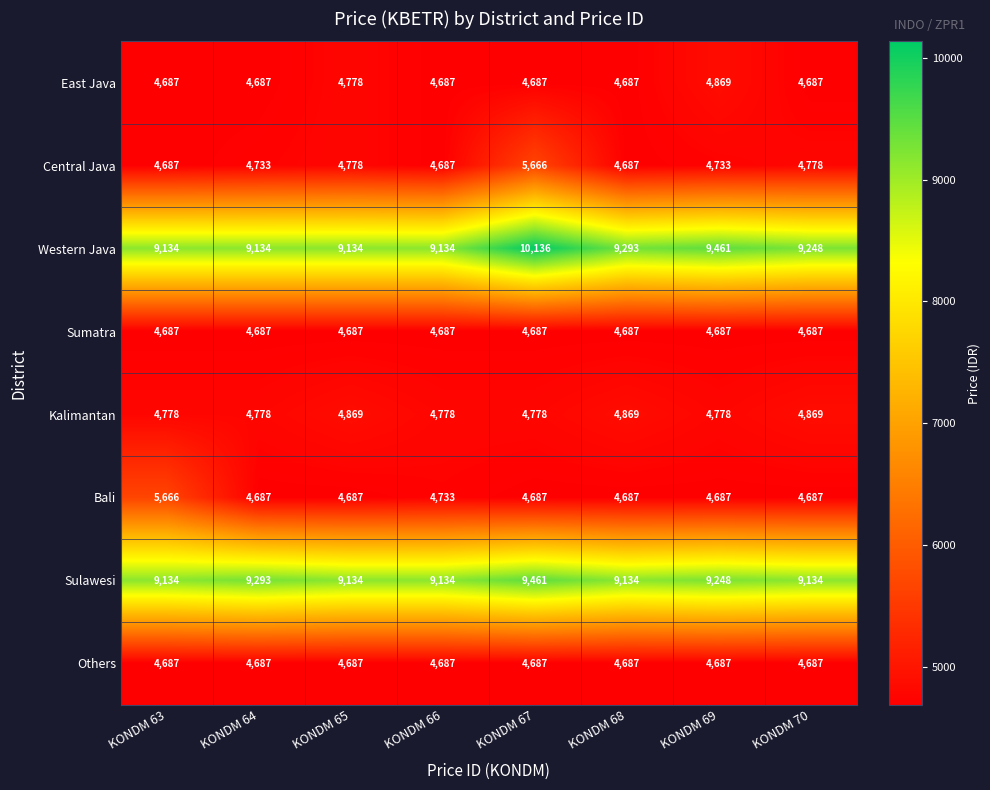

What value does the Sulawesi series have at KONDM 68, to the nearest 50?

9150